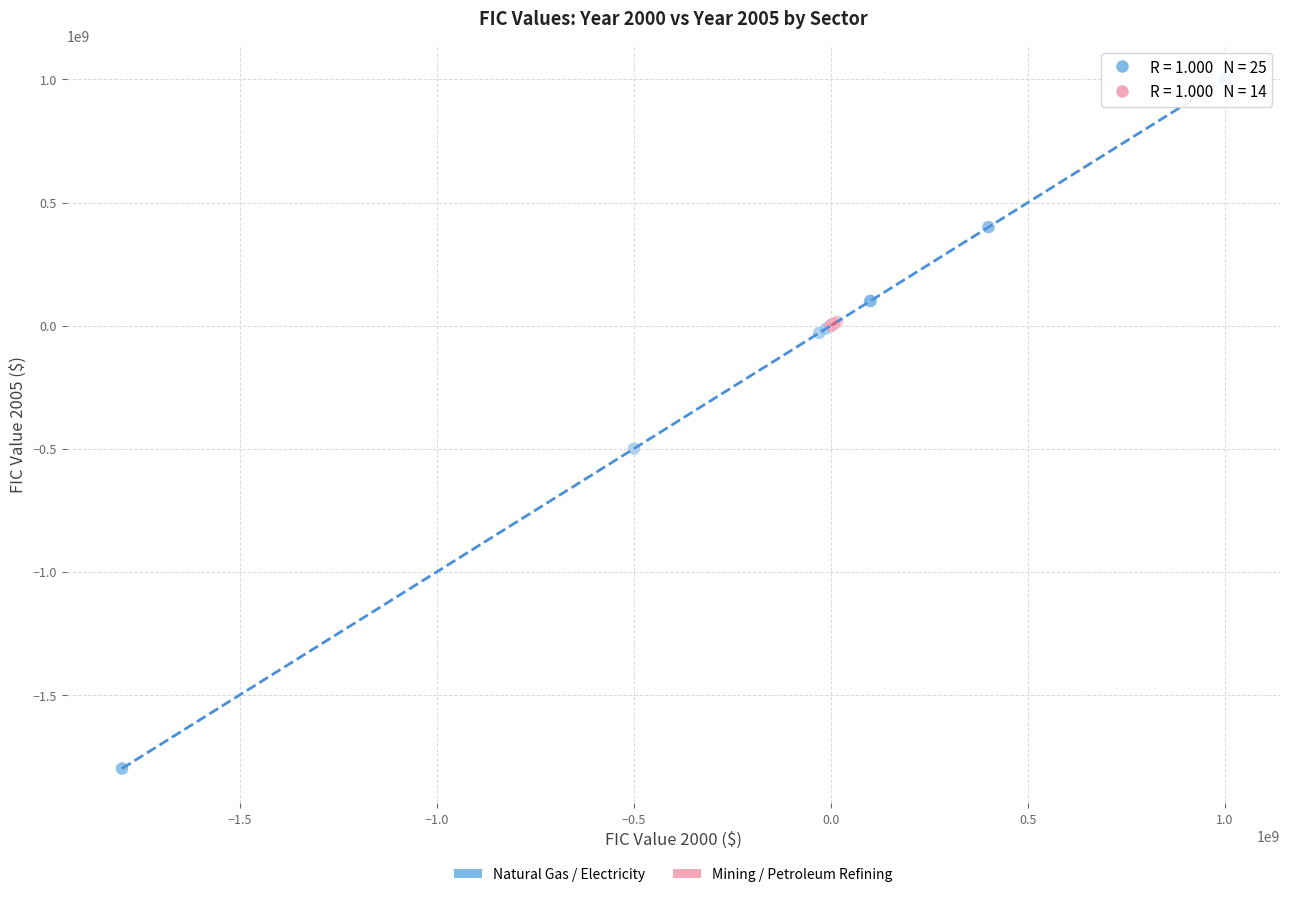

Which series reaches the maximum Y coordinate?

Natural Gas / Electricity